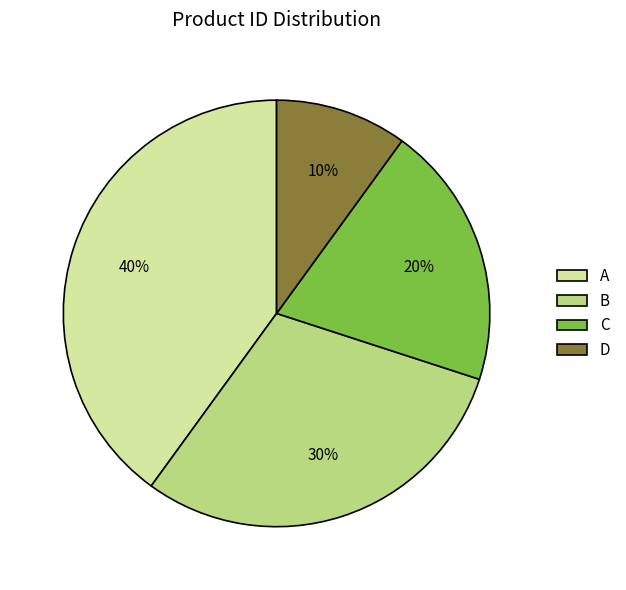

Do C and A together represent more than half of the pie?

Yes